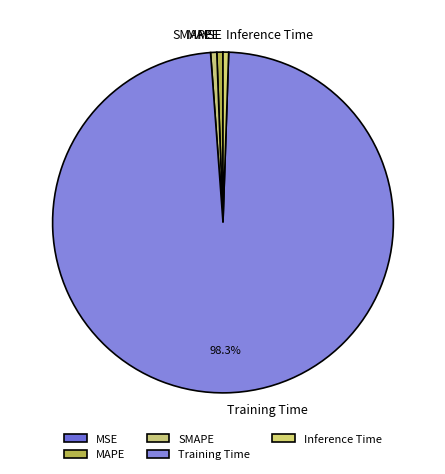

Which slice is the largest?

Training Time